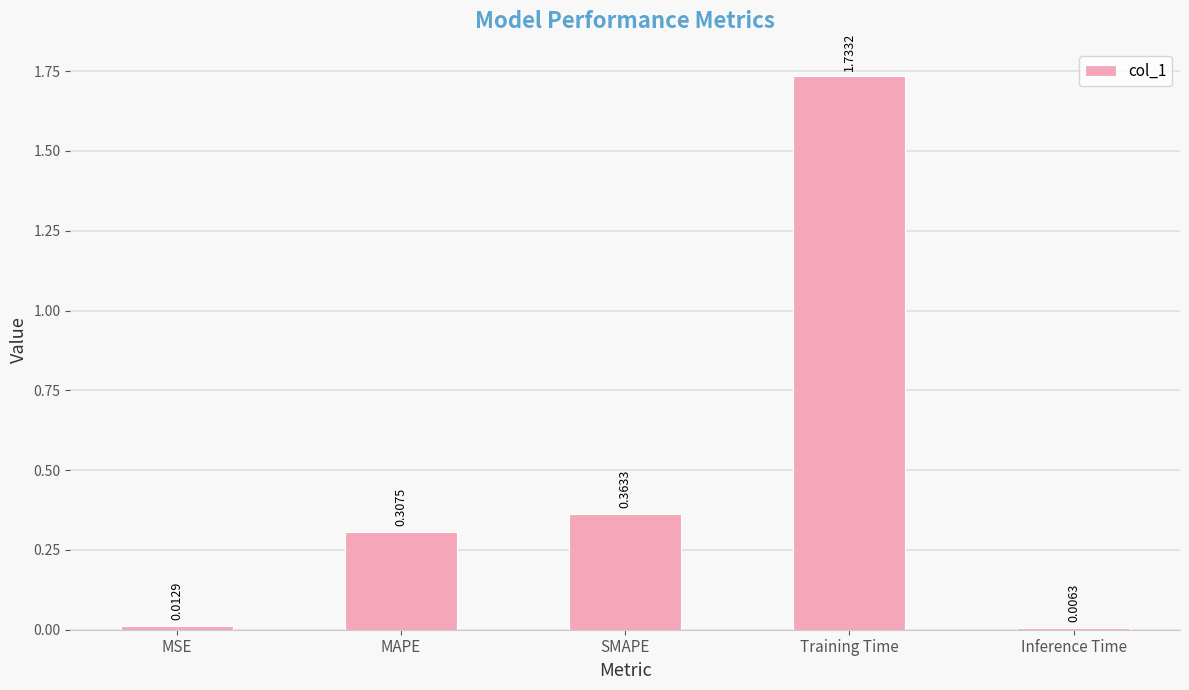

What position from the right is MAPE?

4